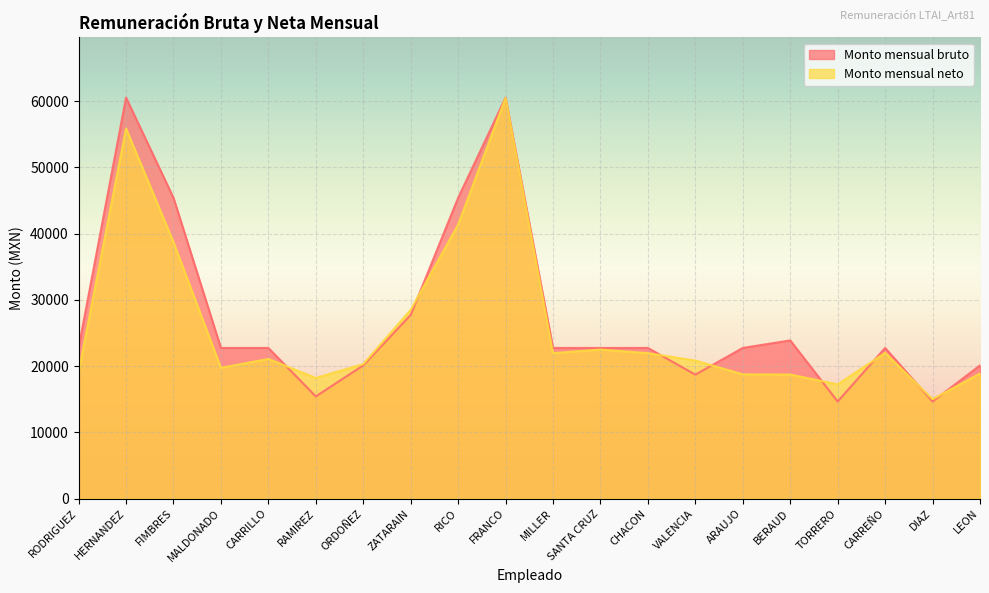

How many data points in Monto mensual neto are above 21082?

10